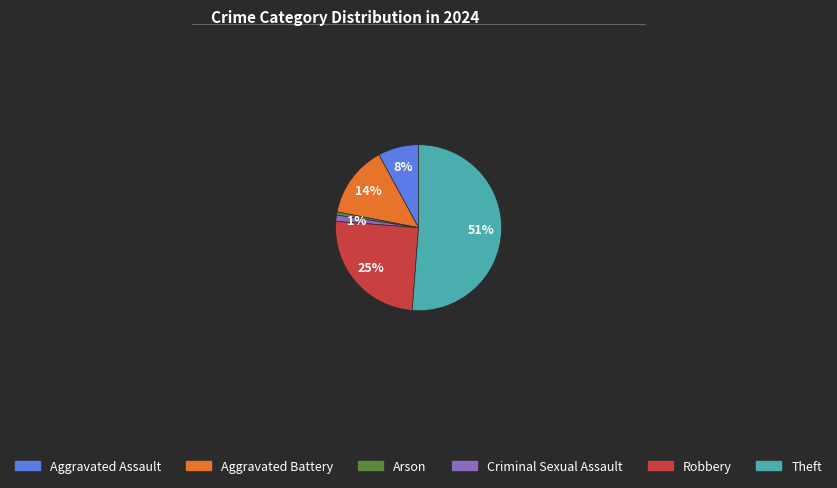

Is it true that Aggravated Battery is 24% of the pie?

False